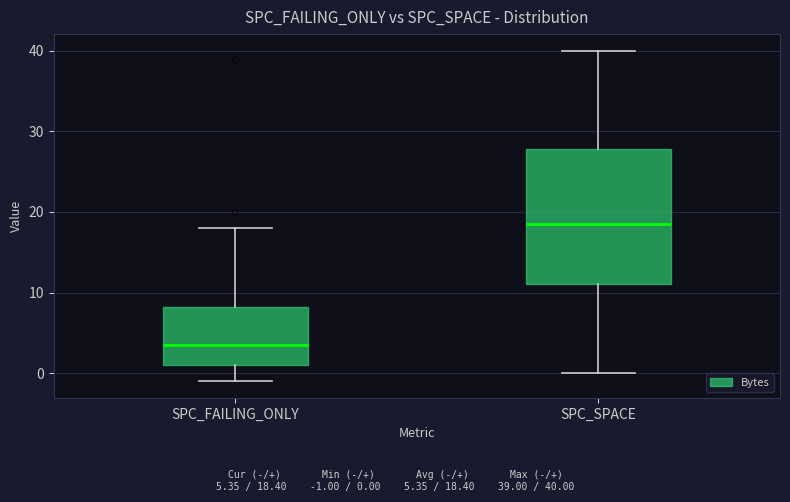

Reading left to right, transcribe this box plot: for each box, give where its median line is, the range the box spans, and where its two whiskers end, as read against the y-axis. The values are not printed on the chart, so give them approximately, as read against the axis.

SPC_FAILING_ONLY: median 4, box 1 to 8, whiskers -1 to 18
SPC_SPACE: median 19, box 11 to 28, whiskers 0 to 40